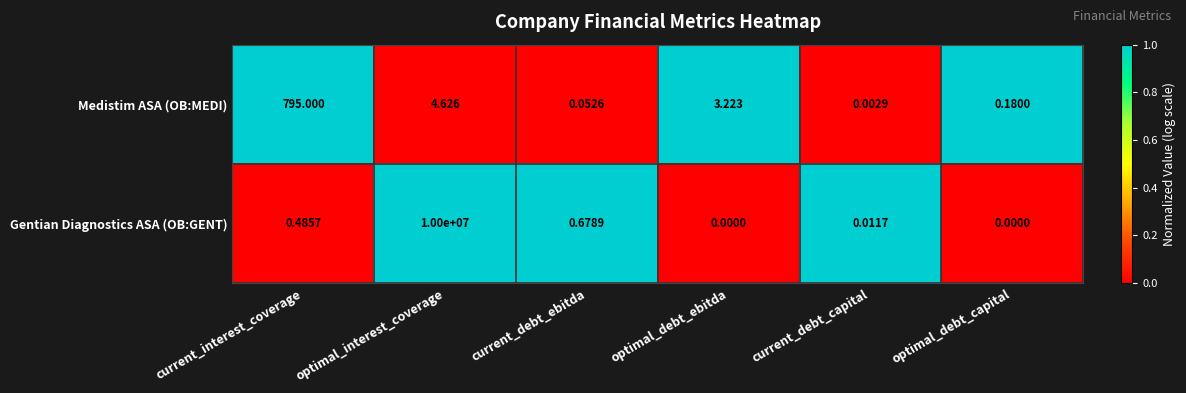

Rank the series by their maximum value, from highest to lowest.

Gentian Diagnostics ASA (OB:GENT), Medistim ASA (OB:MEDI)